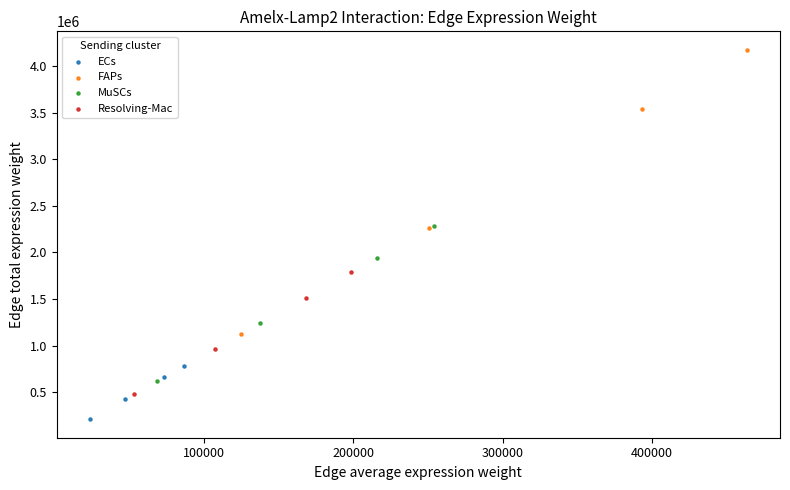

Which series has the widest spread of Y values?

FAPs